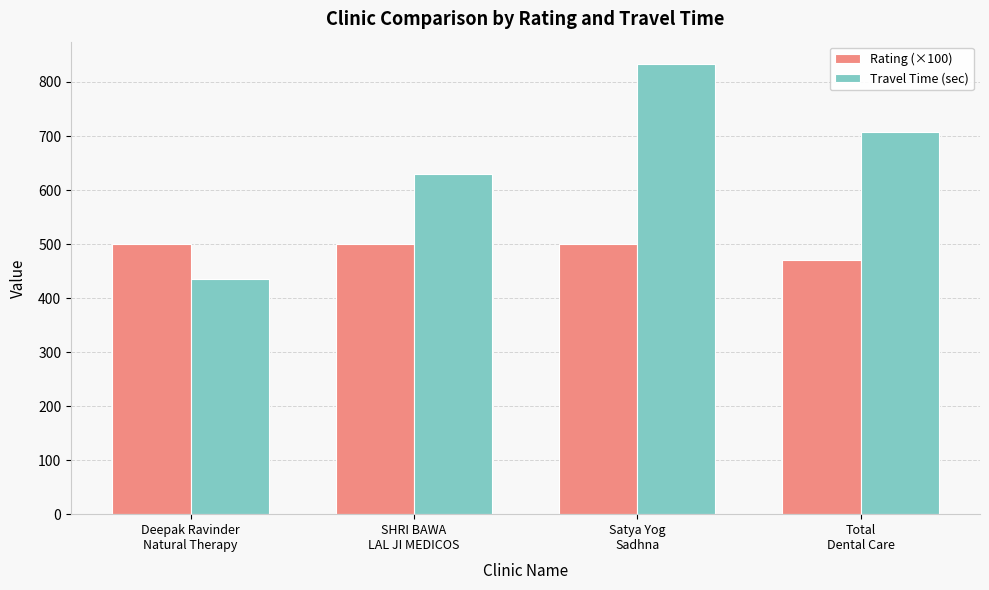

What is the label of the 2nd bar from the left?

SHRI BAWA
LAL JI MEDICOS